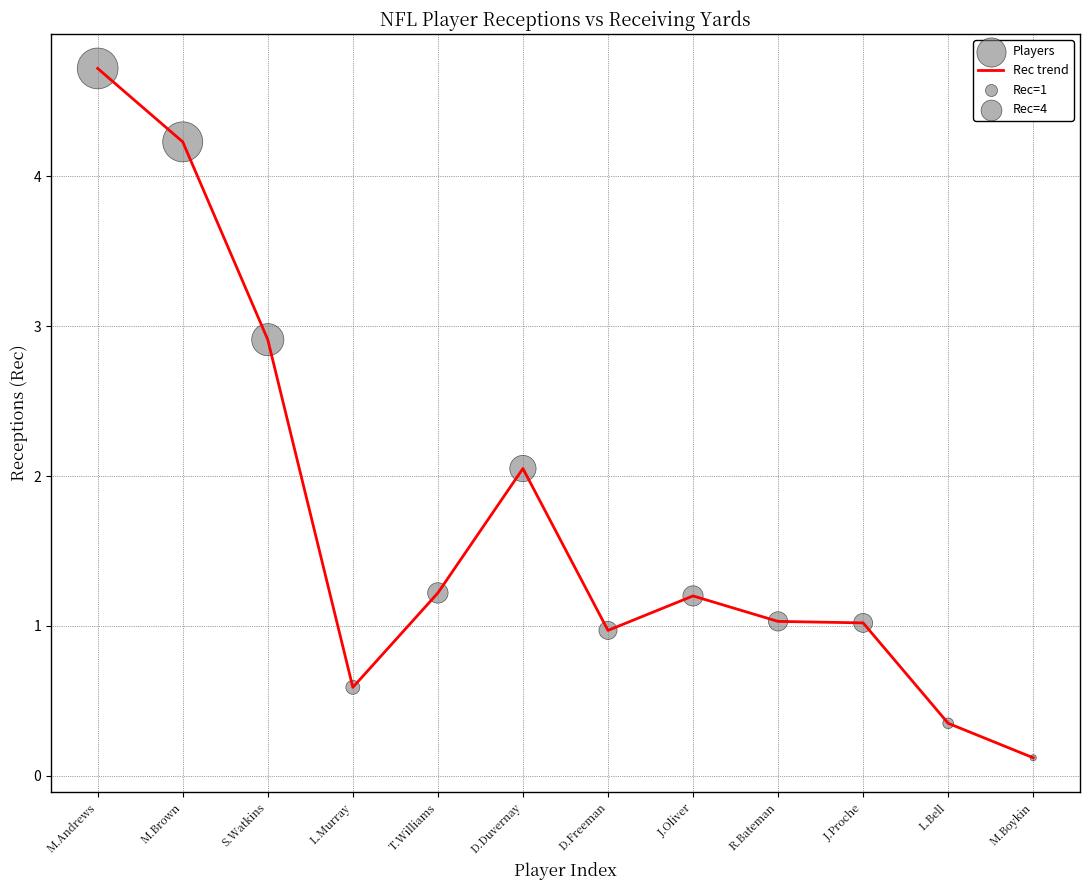

Read the value at J.Proche.

1.0